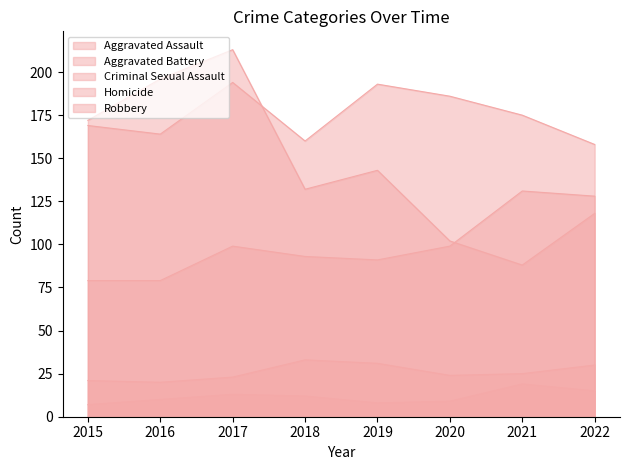

What is the difference between the Robbery values at 2020 and 2021?

14